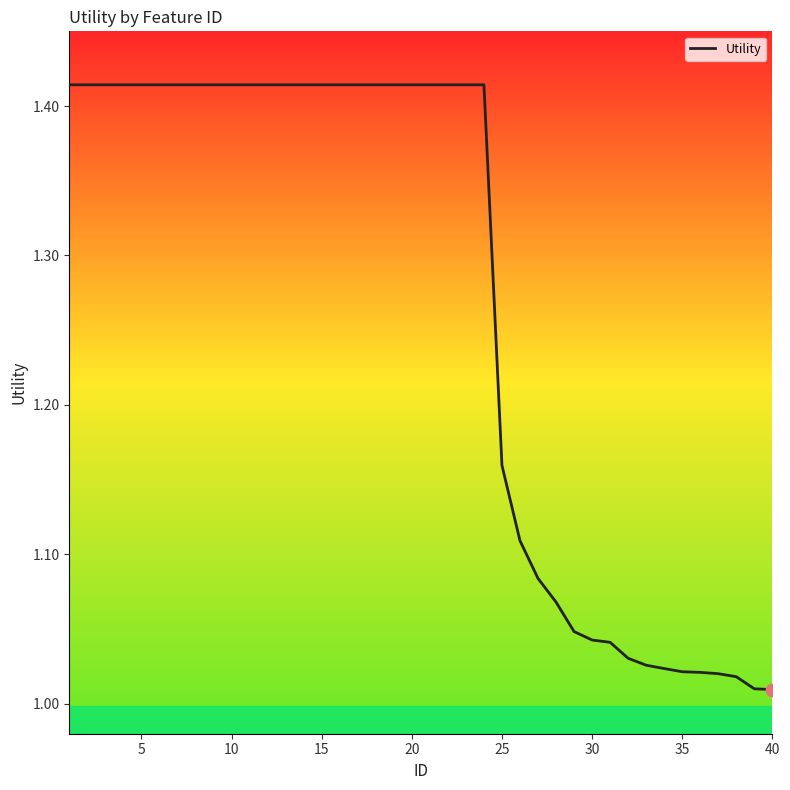

What is the difference between the maximum and minimum values?

0.4